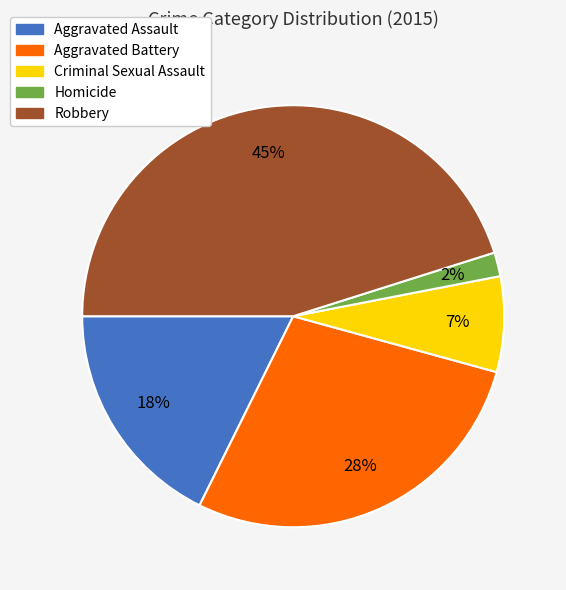

Is the sum of Robbery and Homicide greater than half?

No